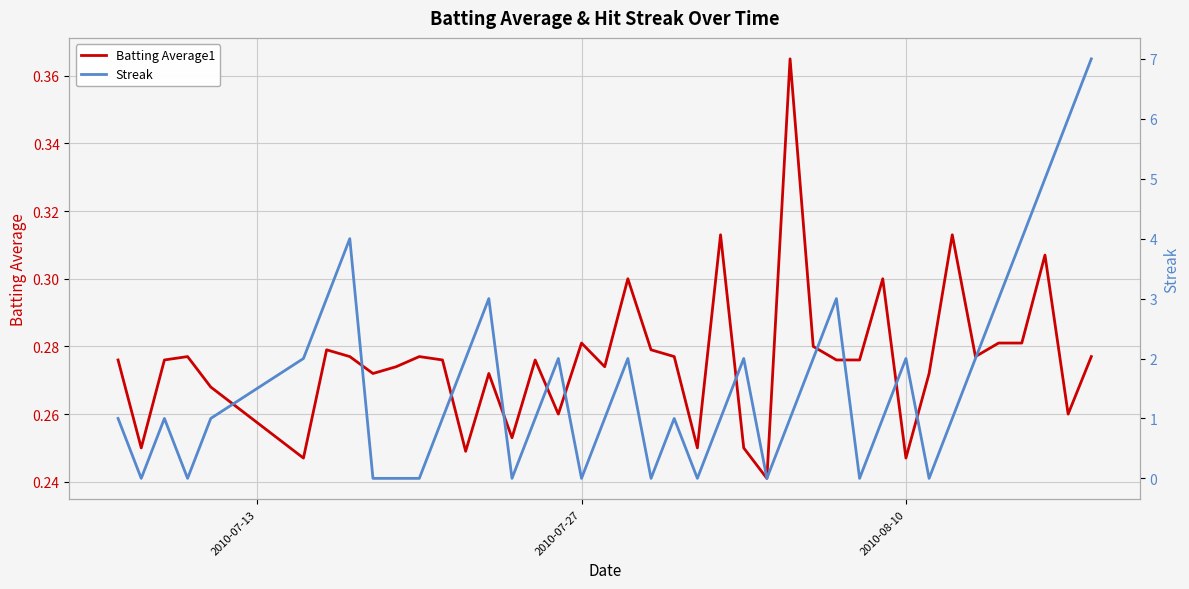

At how many categories does at least one series exceed 3?

5